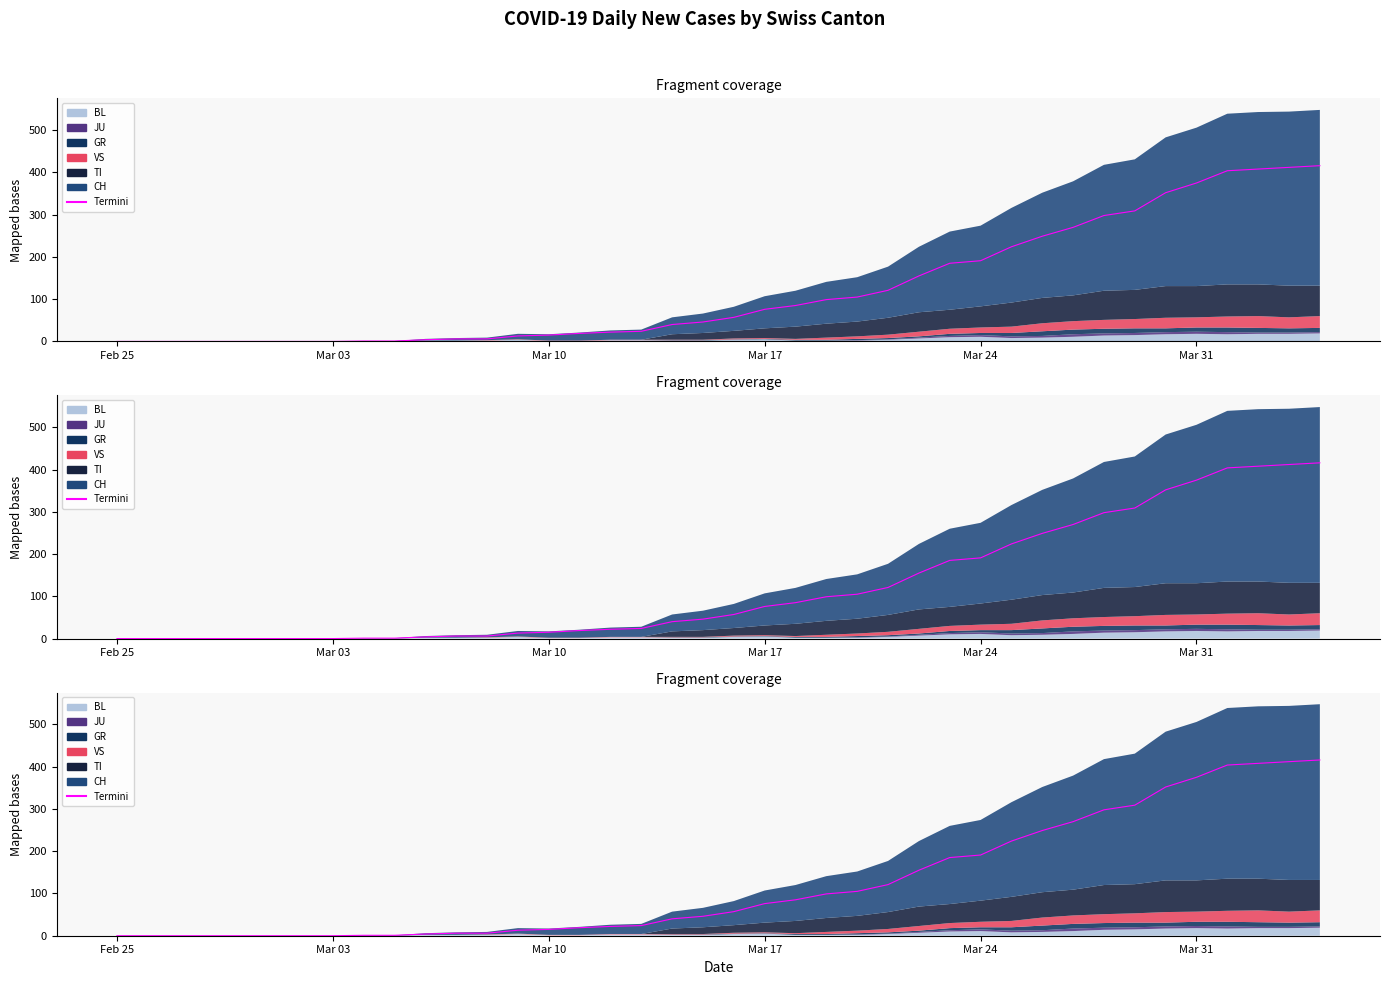

What is the difference between the second highest and second lowest values?

412